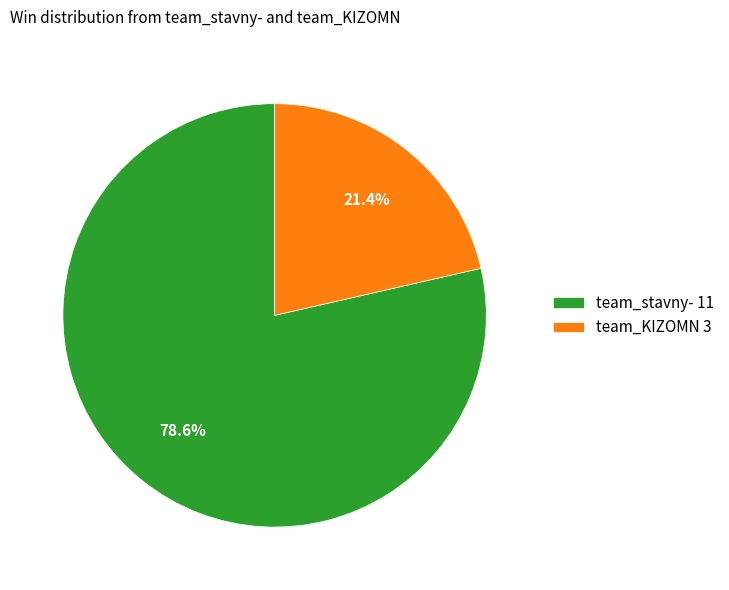

Rank the categories by value from lowest to highest.

team_KIZOMN, team_stavny-